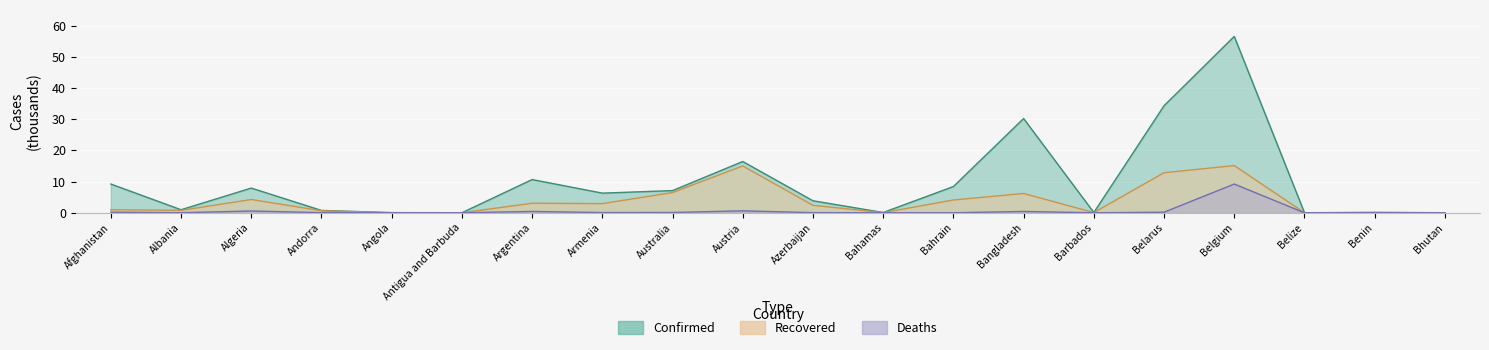

Which has a higher value, Bhutan or Angola?

Angola